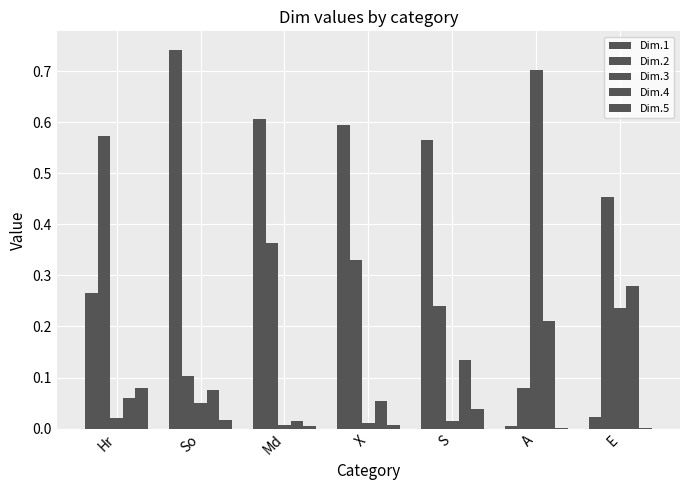

Reading left to right, extract all data points from this chart.

Dim.1: 0.3	0.7	0.6	0.6	0.6	0.0	0.0
Dim.2: 0.6	0.1	0.4	0.3	0.2	0.1	0.5
Dim.3: 0.0	0.0	0.0	0.0	0.0	0.7	0.2
Dim.4: 0.1	0.1	0.0	0.1	0.1	0.2	0.3
Dim.5: 0.1	0.0	0.0	0.0	0.0	0.0	0.0